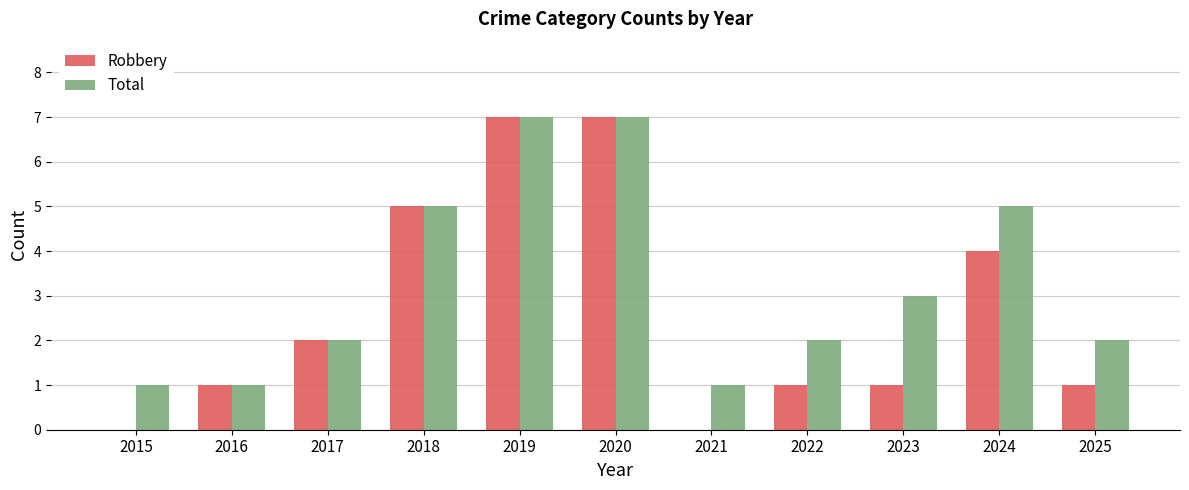

Which series has the largest total across all categories?

Total